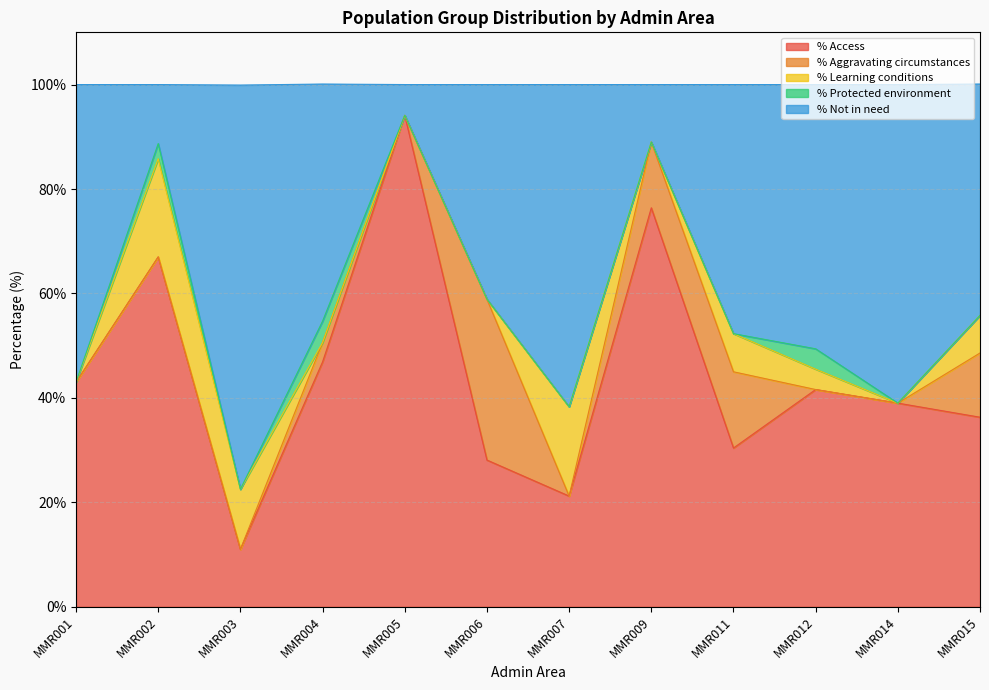

The % Aggravating circumstances series shows 7.1 at MMR011. True or false?

False